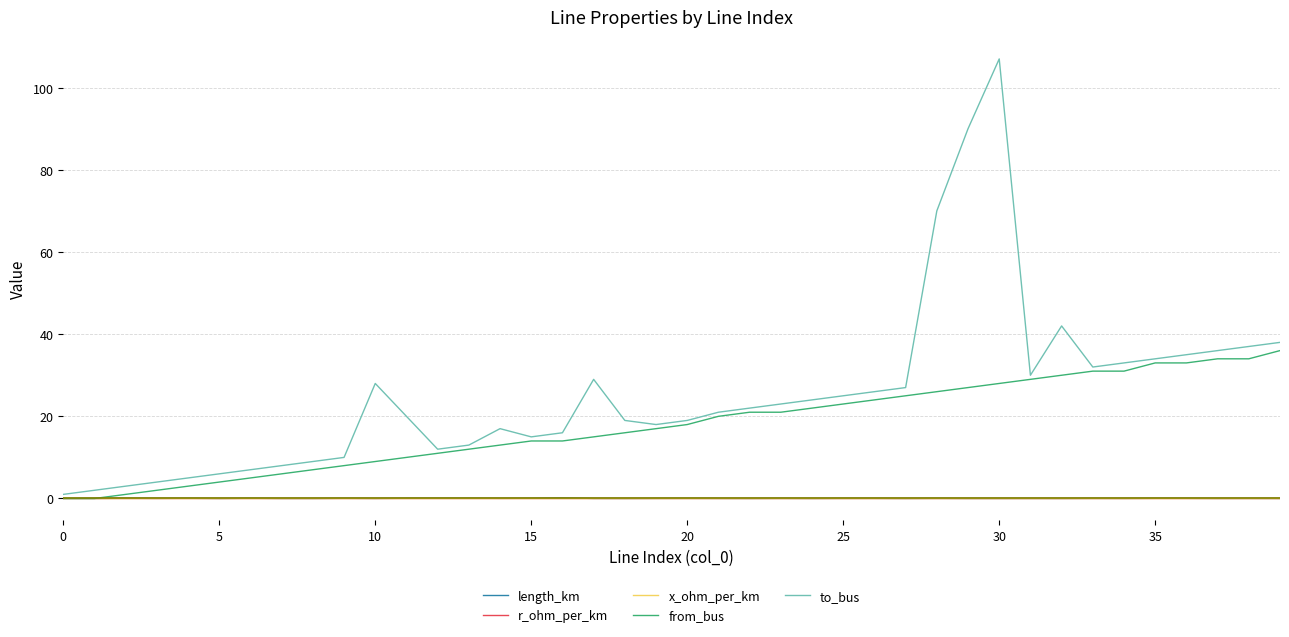

What is the average value of the from_bus series?

17.8